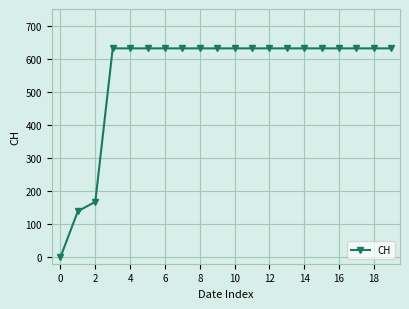

What is the value of the 17th point from the left?

631